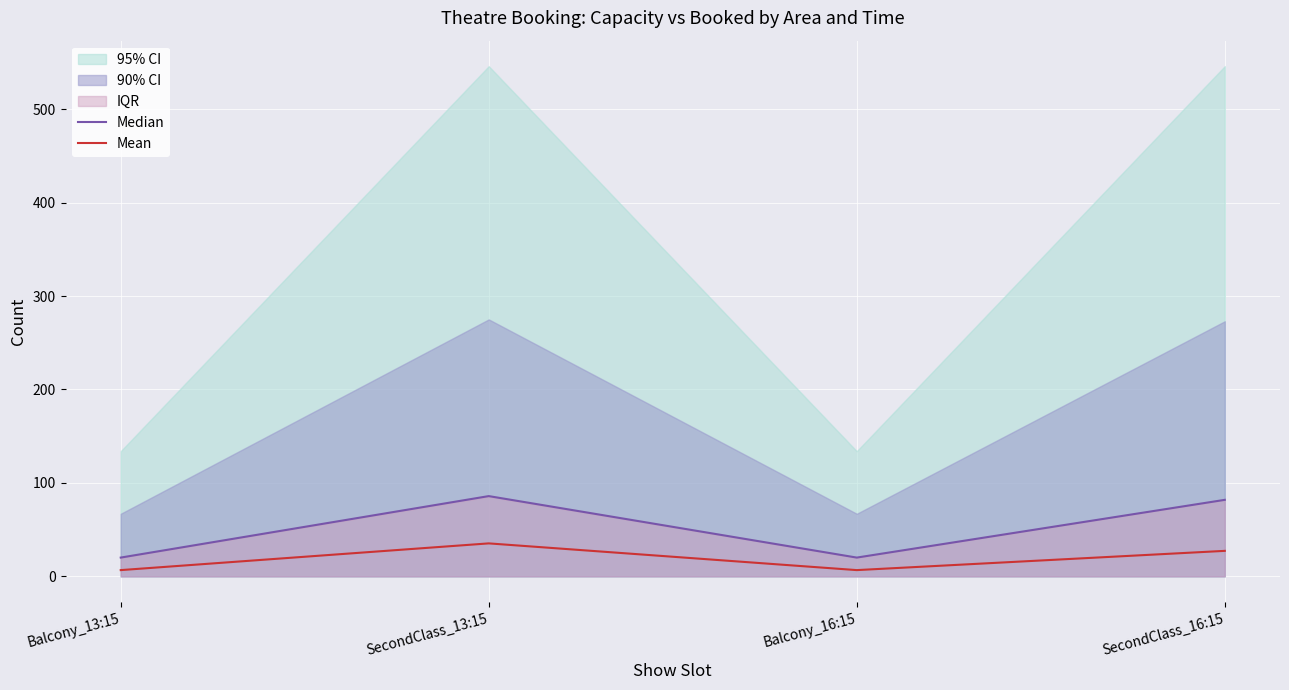

What position from the left is Balcony_13:15?

1